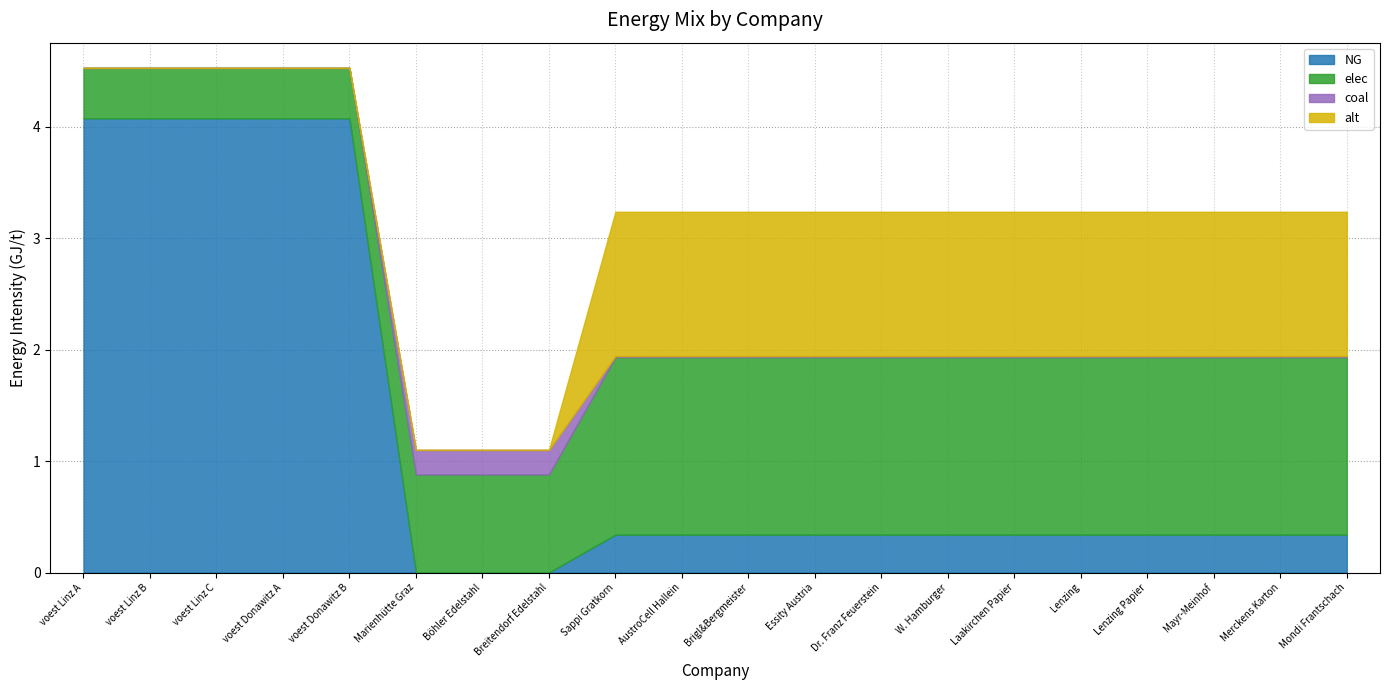

What is the approximate value of elec at Sappi Gratkorn?

1.6